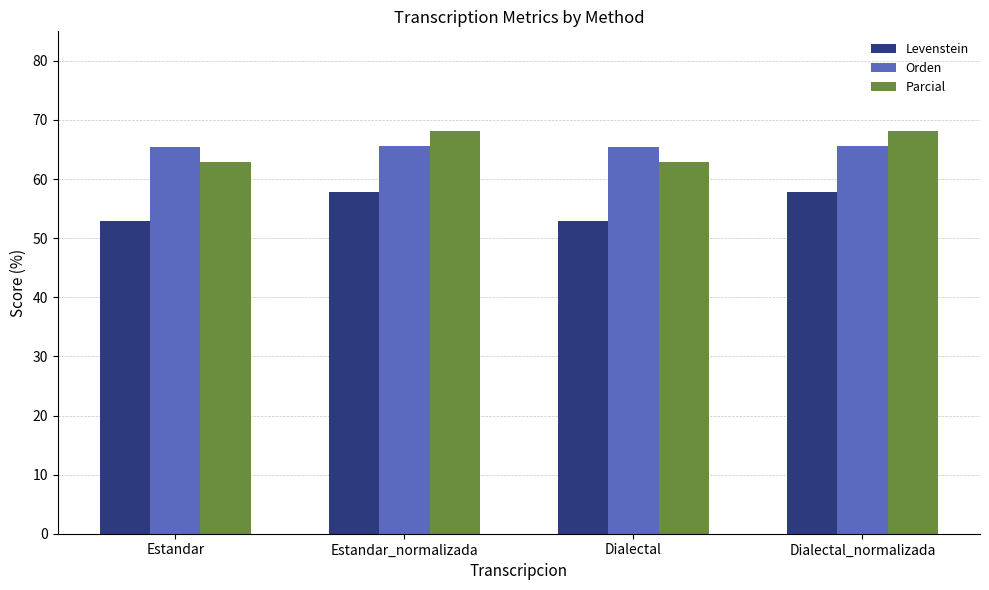

What is the spread (max minus min) of values at Dialectal_normalizada?

10.4